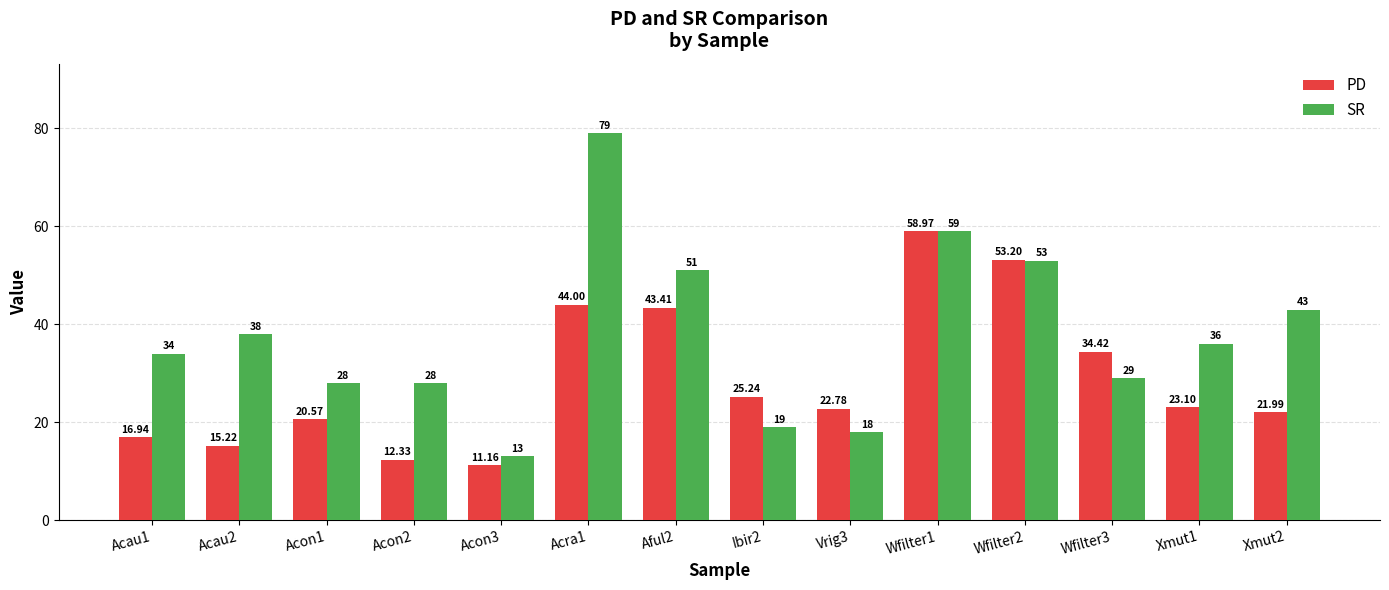

The SR series shows 19.0 at Ibir2. True or false?

True